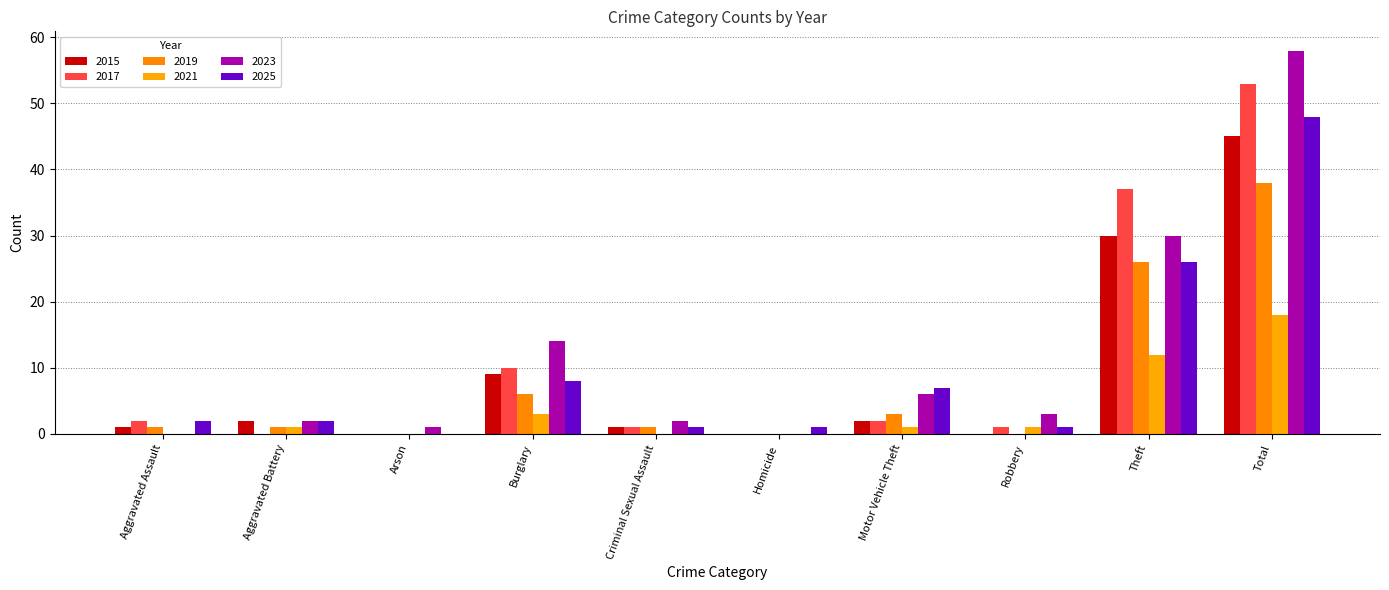

At which label does 2015 reach its minimum?

Arson